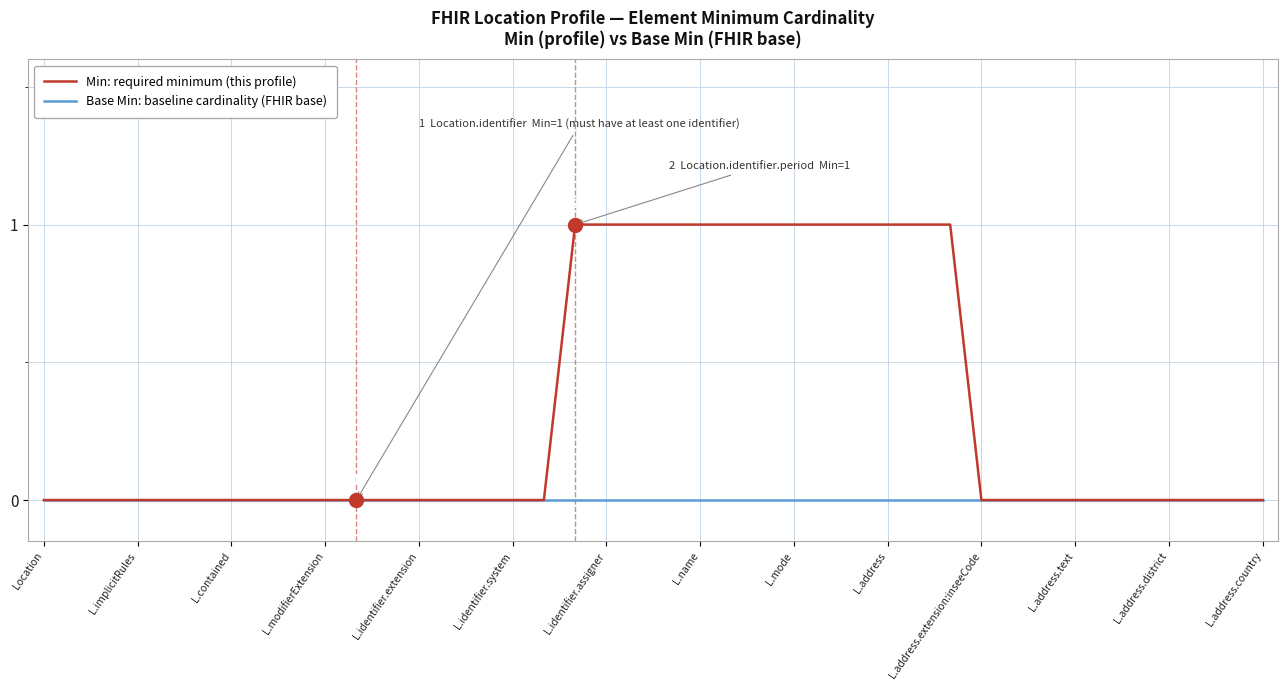

List the series in order of their overall mean, highest first.

Min: required minimum (this profile), Base Min: baseline cardinality (FHIR base)